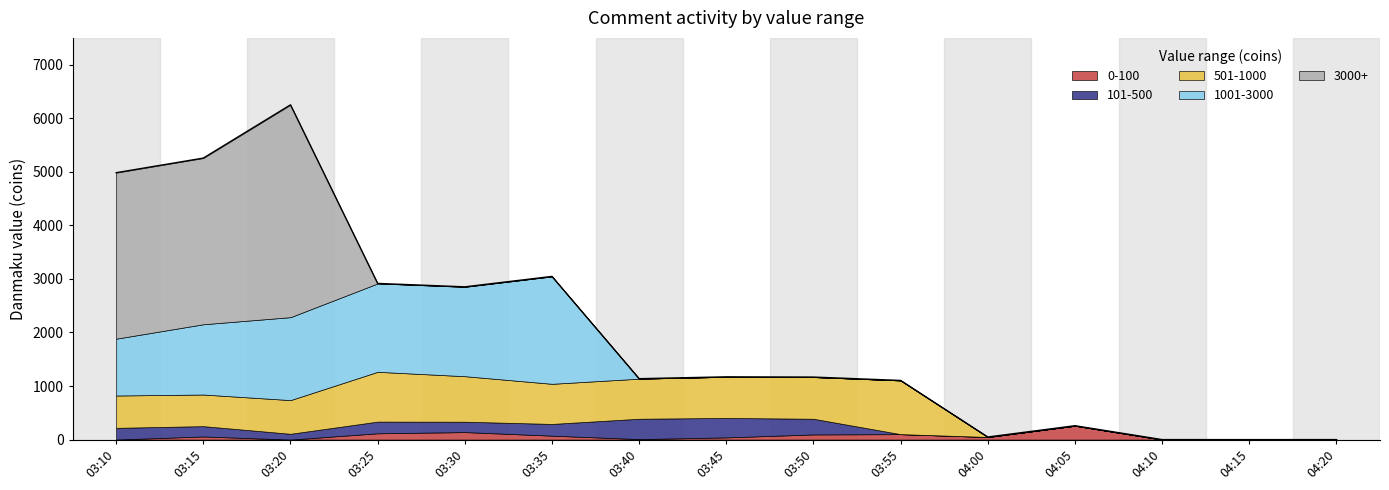

What is the difference between the maximum and minimum values in the 501-1000 series?

1002.6